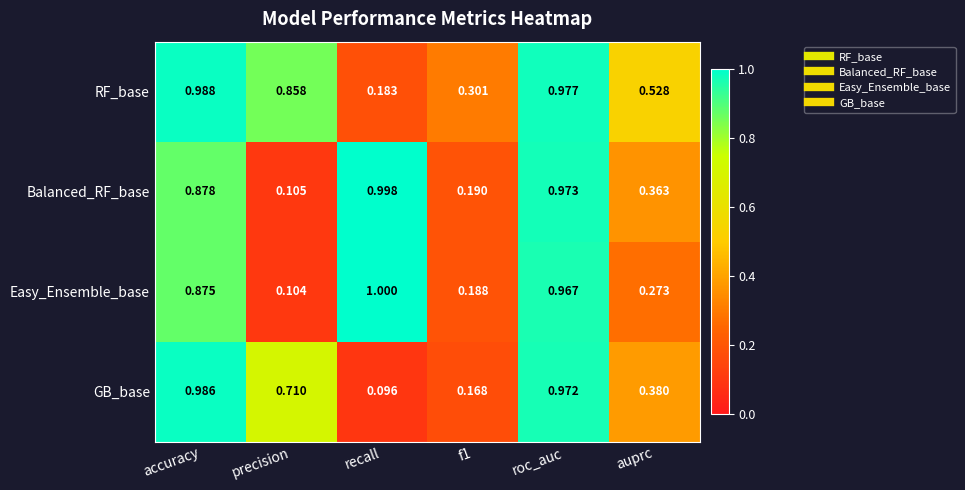

What is the total value across all series at f1?

0.8